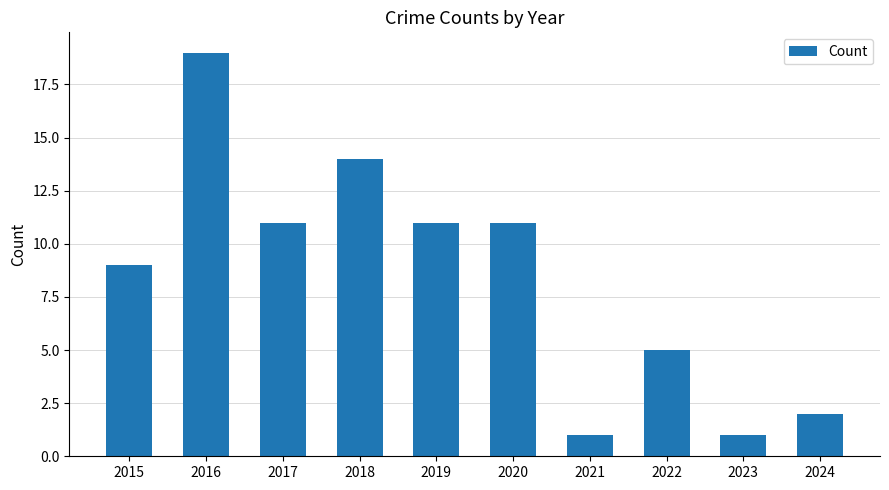

What is the difference between the second highest and minimum values?

13